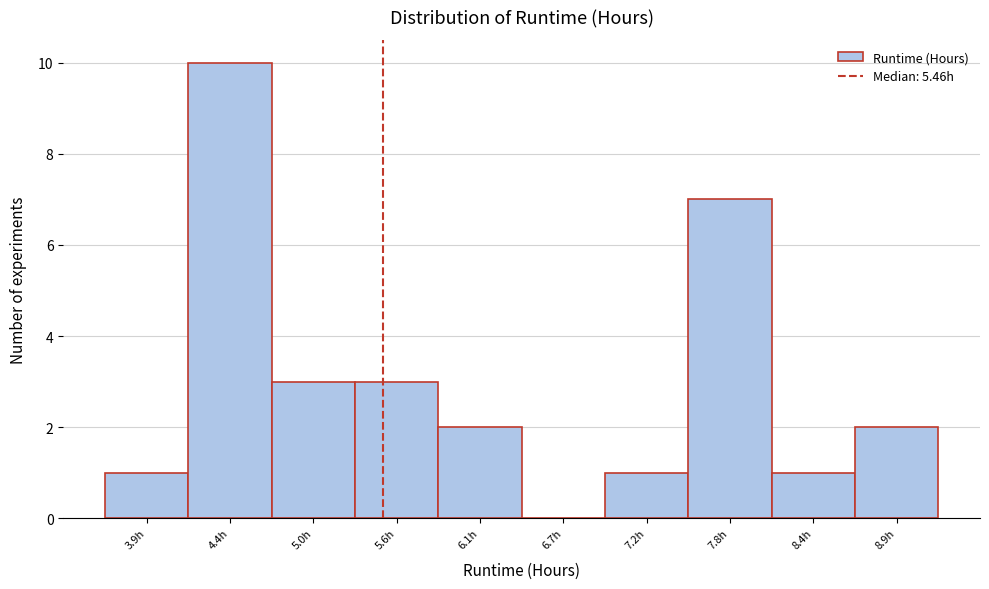

Reading left to right, transcribe this chart: for each bar, give the range it covers on the x-axis and its height. Neither the bar edges nor the heights are printed on the chart, so give them approximately, as read against the axes.

3.6 to 4.1: 1
4.1 to 4.7: 10
4.7 to 5.3: 3
5.3 to 5.8: 3
5.8 to 6.4: 2
6.4 to 7.0: 0
7.0 to 7.5: 1
7.5 to 8.1: 7
8.1 to 8.6: 1
8.6 to 9.2: 2